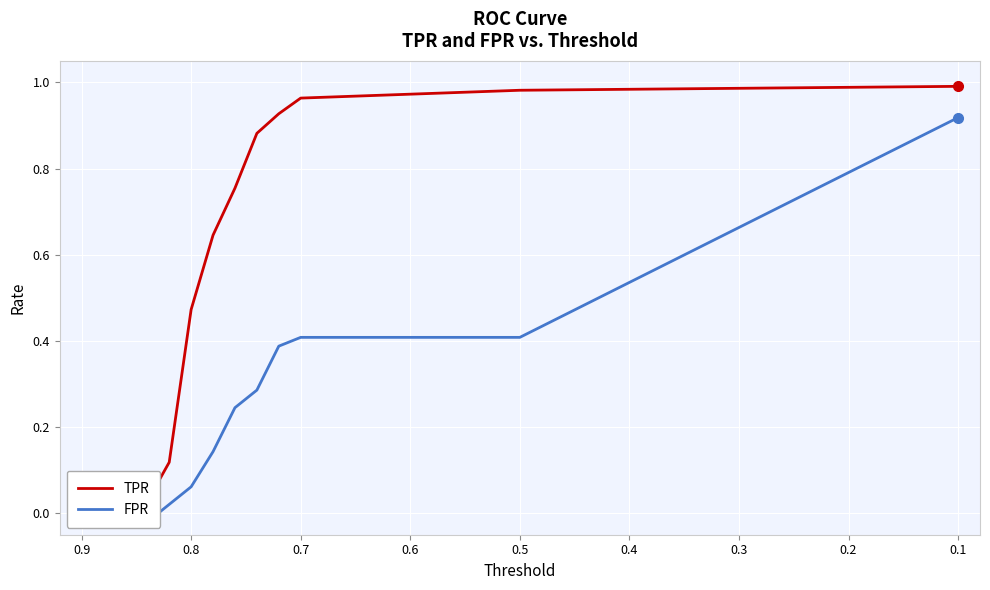

Is this an area chart (filled region under the line)?

No